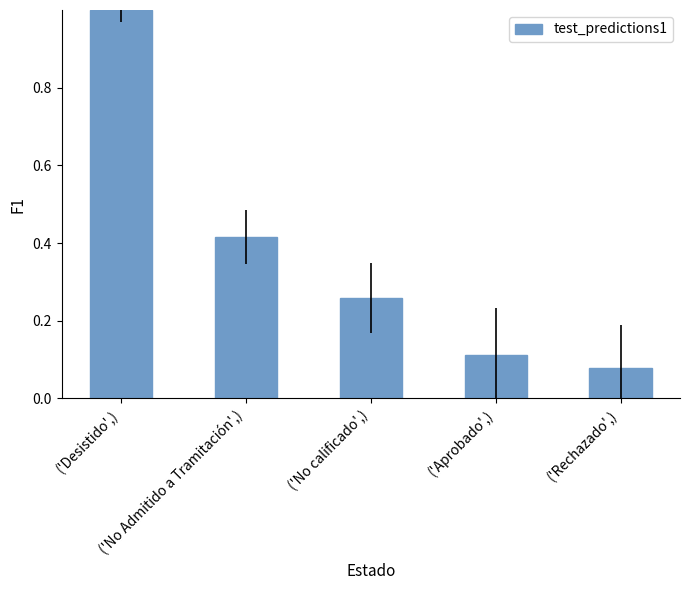

Are the bars horizontal?

No